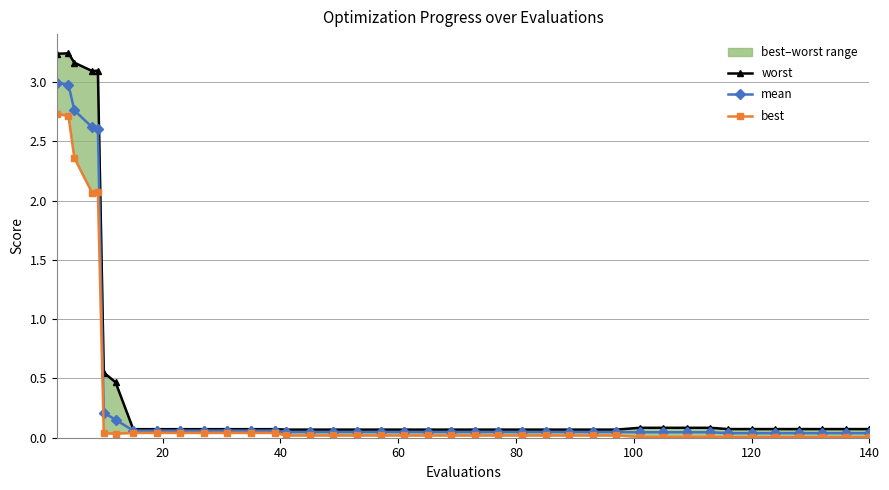

What is the maximum value for mean?

3.0